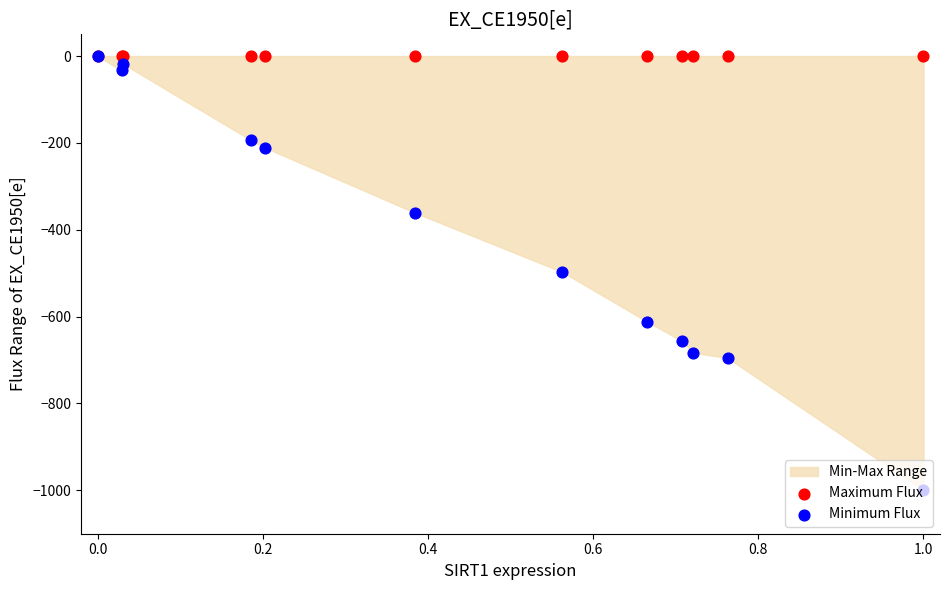

Is the value of Minimum Flux at 0.8 greater than the value of Maximum Flux at 0.8?

No